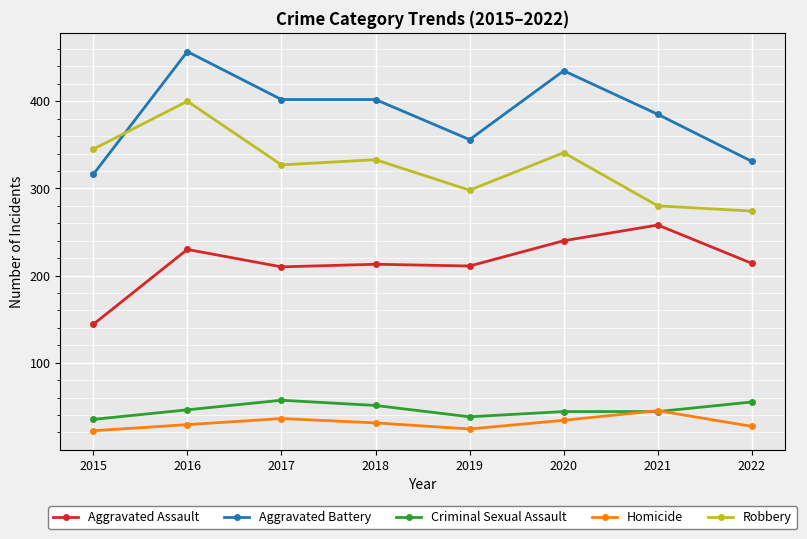

How many values in the Criminal Sexual Assault series are below 46?

4